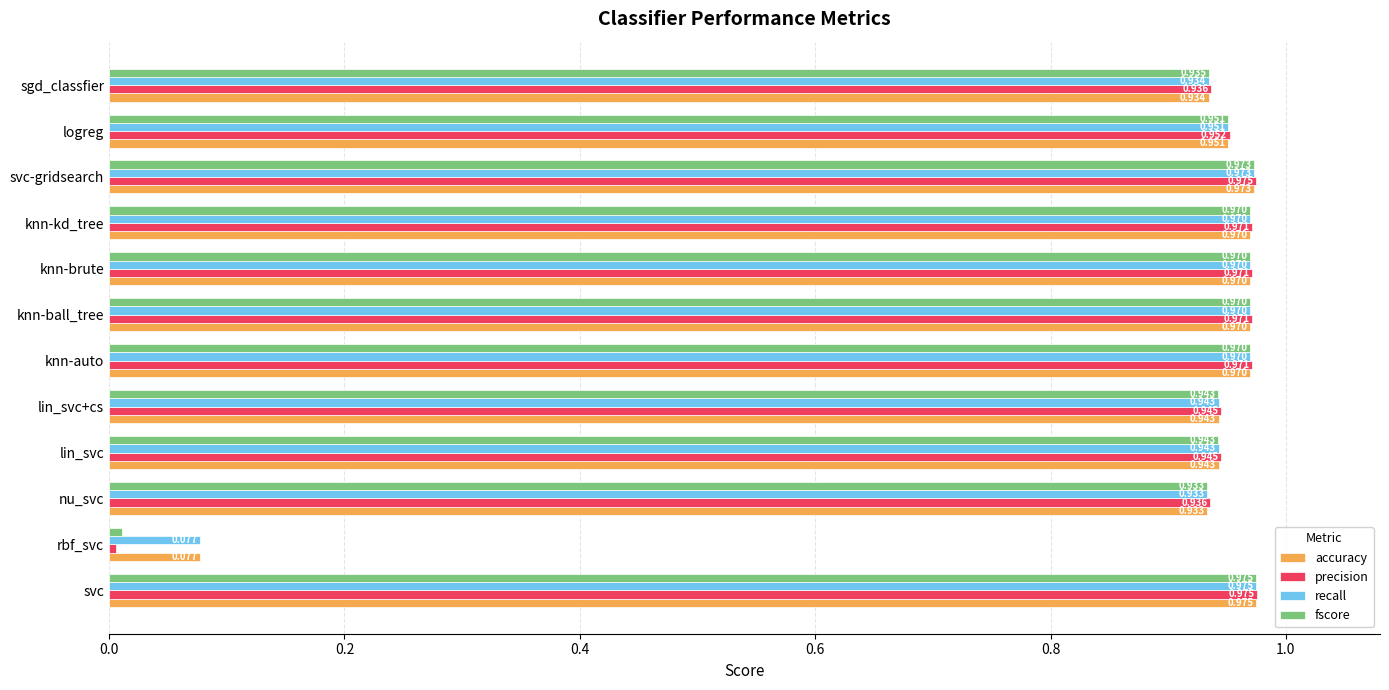

Where is recall nearest to the value 0?

rbf_svc